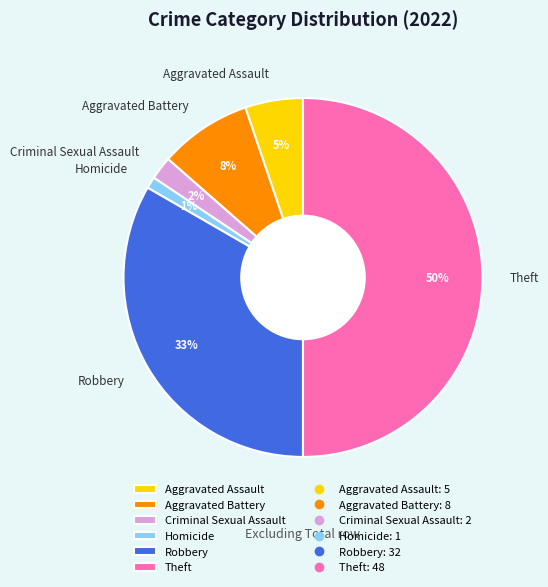

Between Aggravated Battery and Criminal Sexual Assault, which is larger?

Aggravated Battery